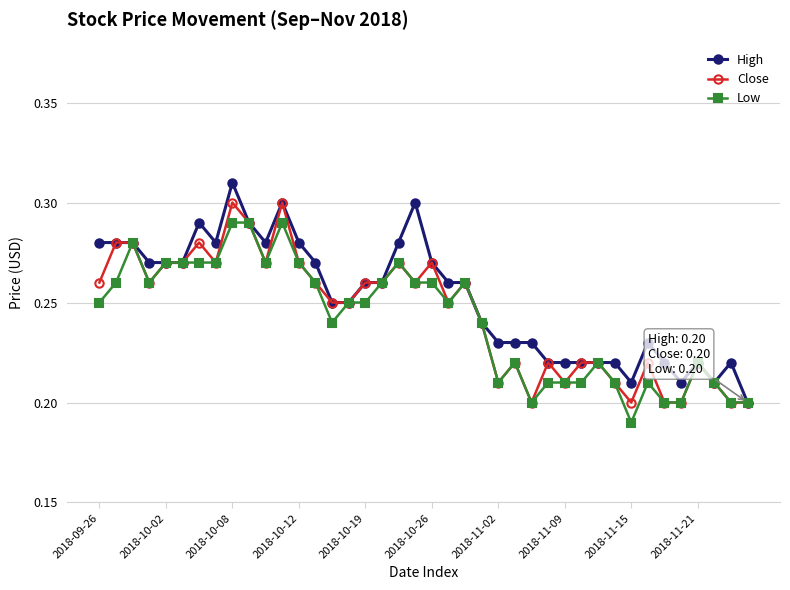

How many Close values are between 0 and 1?

40